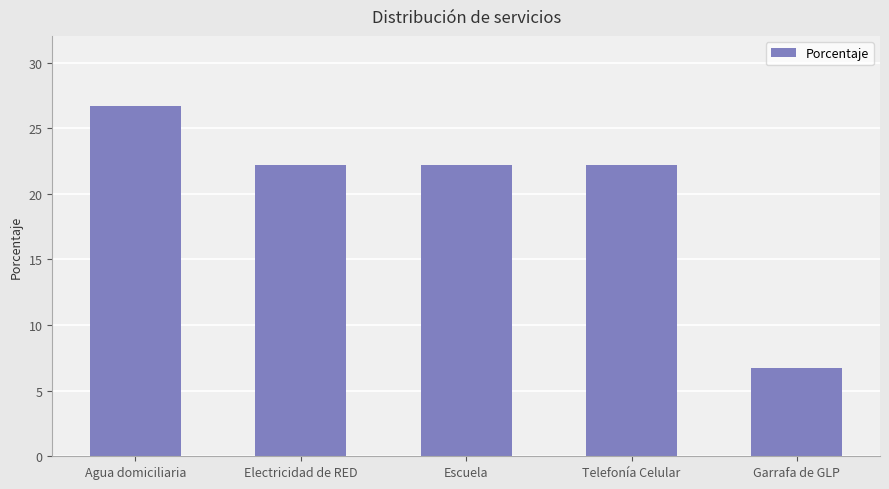

Is it true that the value at Agua domiciliaria is 35.8?

False